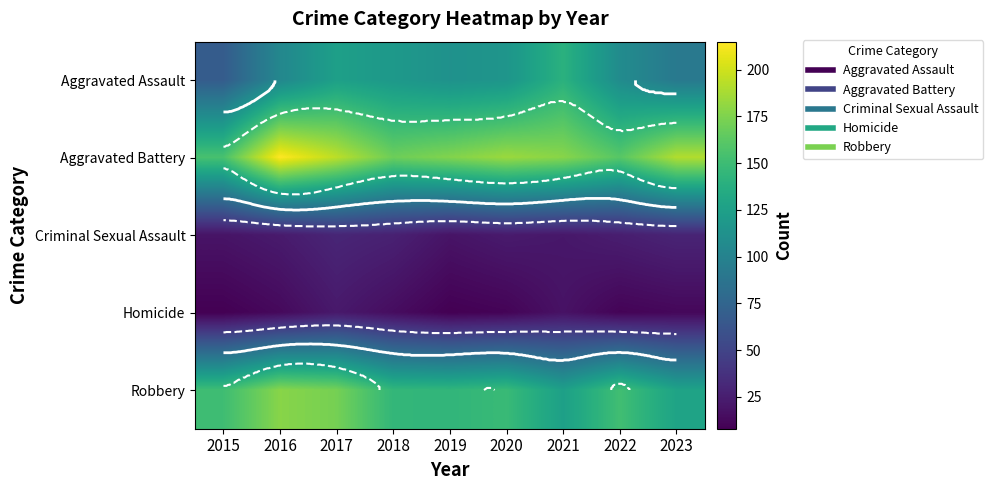

What is the approximate value of Homicide at 2020, to the nearest 5?

10